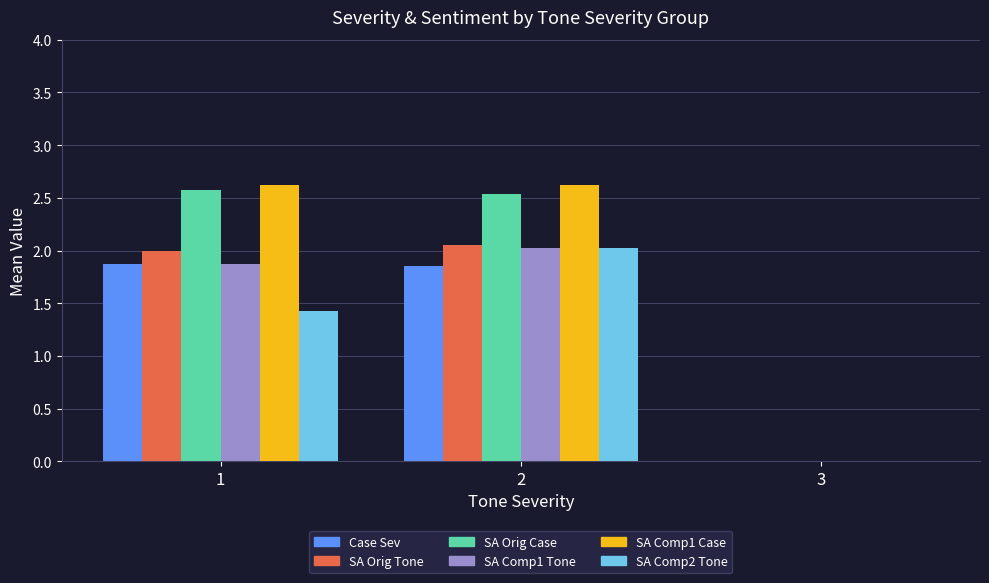

What is the total value across all series at 2?

13.1